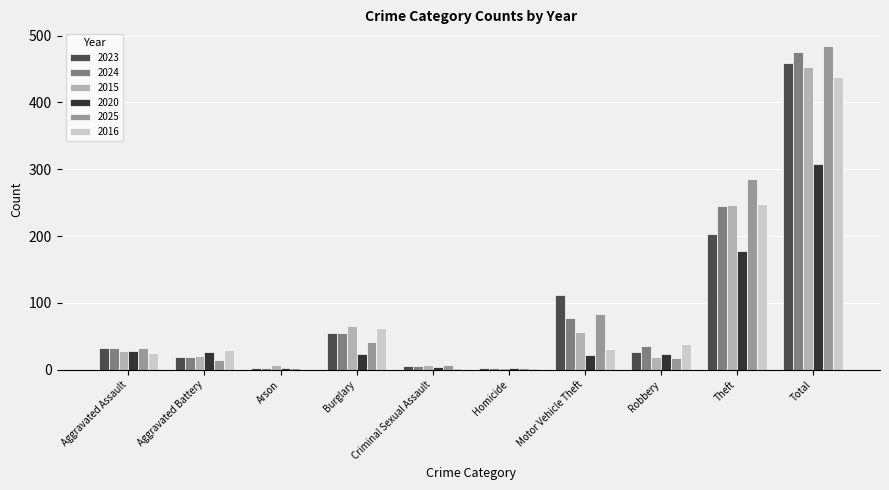

Which series has the widest spread of values?

2025